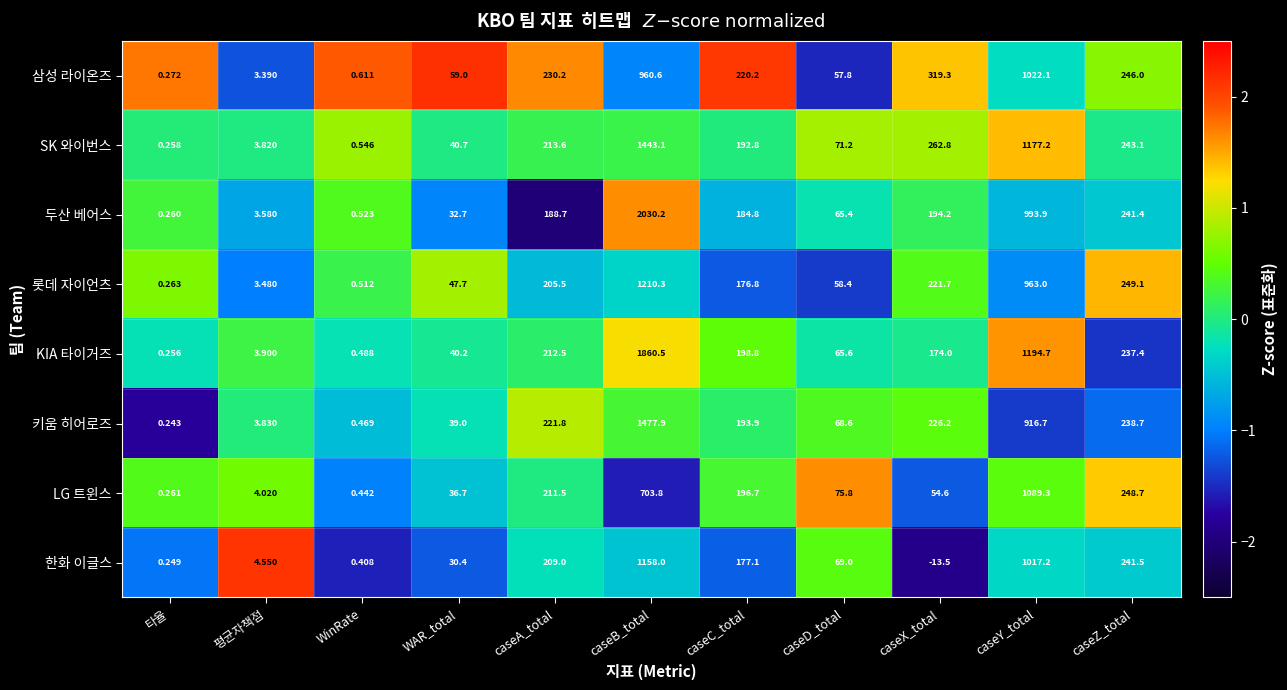

Rank the series at WAR_total from highest to lowest value.

삼성 라이온즈, 롯데 자이언츠, SK 와이번스, KIA 타이거즈, 키움 히어로즈, LG 트윈스, 두산 베어스, 한화 이글스